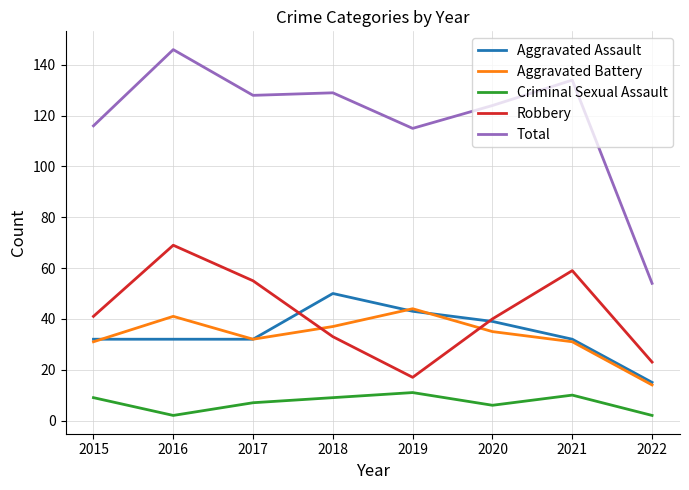

True or false: Total and Aggravated Assault cross at least once.

False